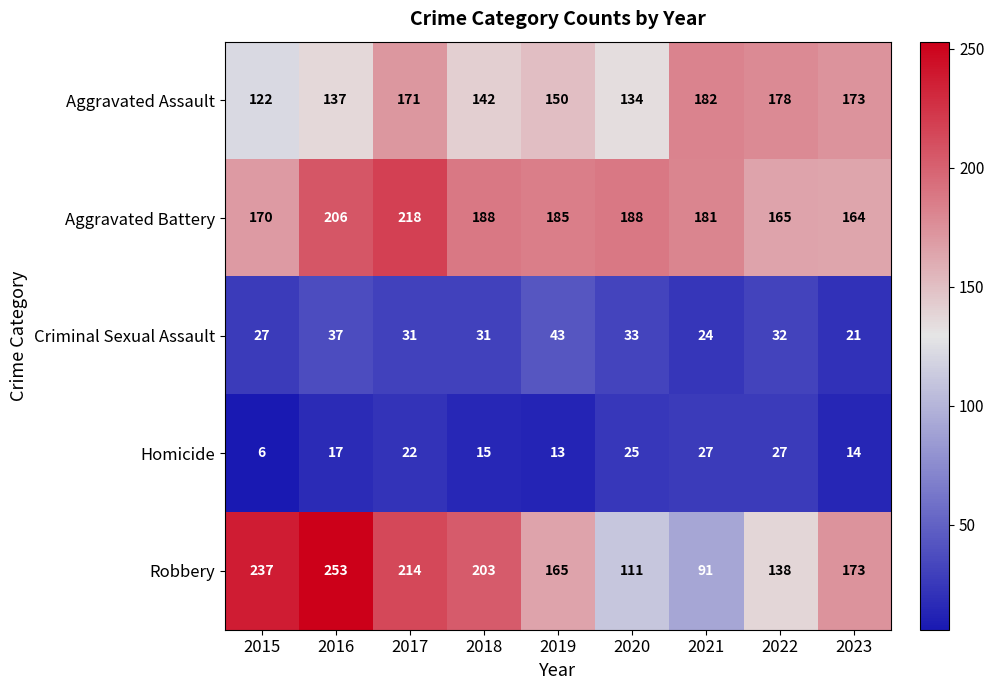

Which series has the widest spread of values?

Robbery